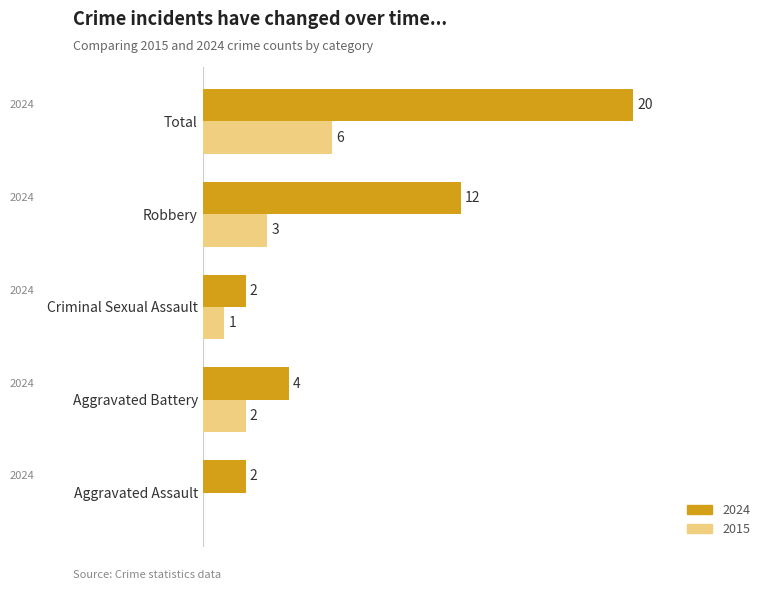

Is the value of 2015 at Criminal Sexual Assault greater than the value of 2024 at Total?

No